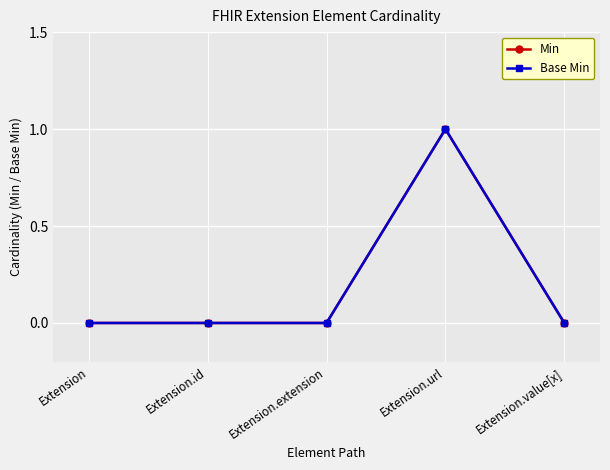

Is this an area chart (filled region under the line)?

No